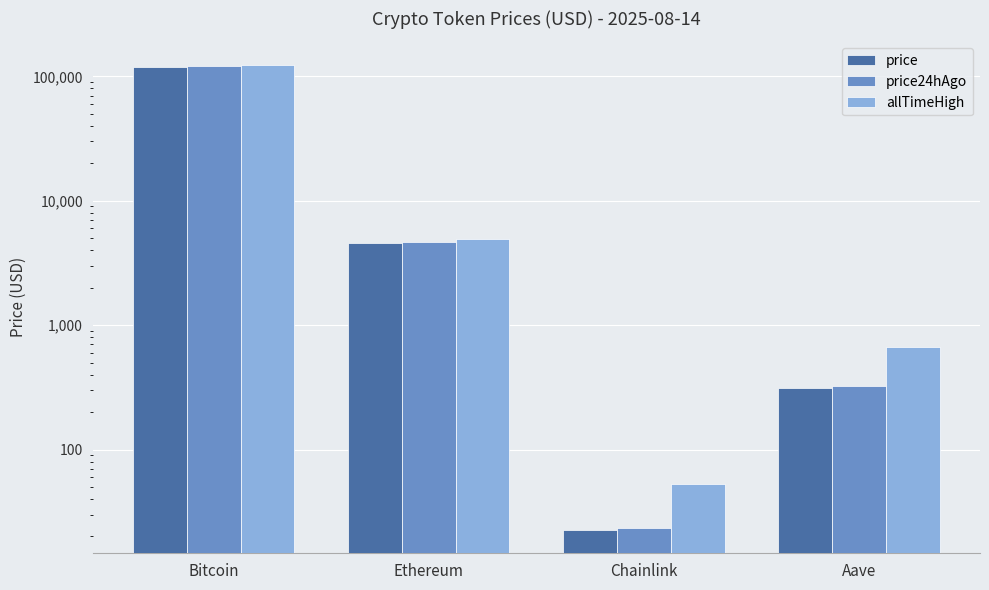

At which label does allTimeHigh reach its minimum?

Chainlink